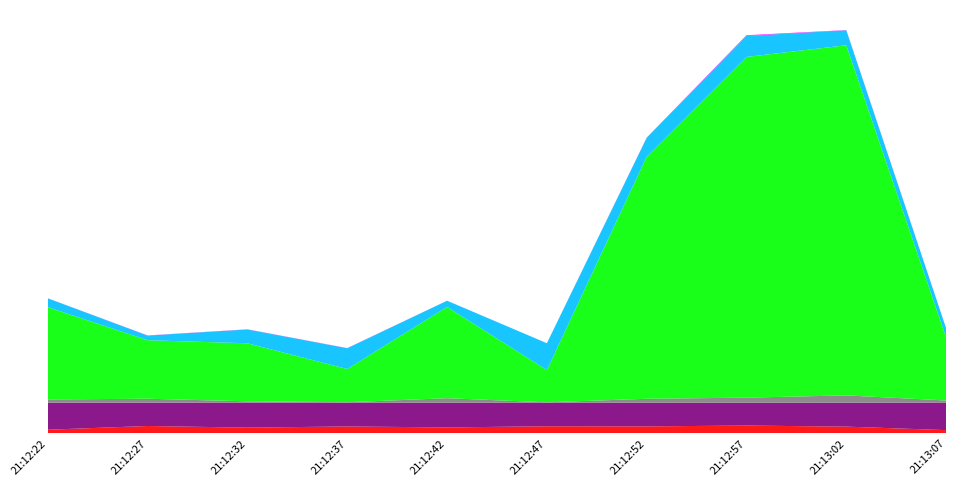

Reading left to right, what are all the values shown in this chart?

%user: 11.6	23.6	18.3	22.1	19.0	22.7	22.3	25.0	21.6	10.3
%idle: 87.3	75.3	80.8	76.6	79.7	76.1	76.3	73.9	77.4	88.8
tps: 10.4	12.6	4.2	1.6	14.6	1.2	12.8	16.2	23.4	6.8
wr_sec/s: 297.6	188.8	187.2	107.2	294.4	104.0	780.8	1099.2	1129.6	203.2
avgrq-sz: 28.6	15.0	44.6	67.0	20.2	86.7	61.0	67.8	48.3	29.9
await: 0.1	0.5	0.6	0.5	0.1	0.0	0.8	2.2	0.8	0.1